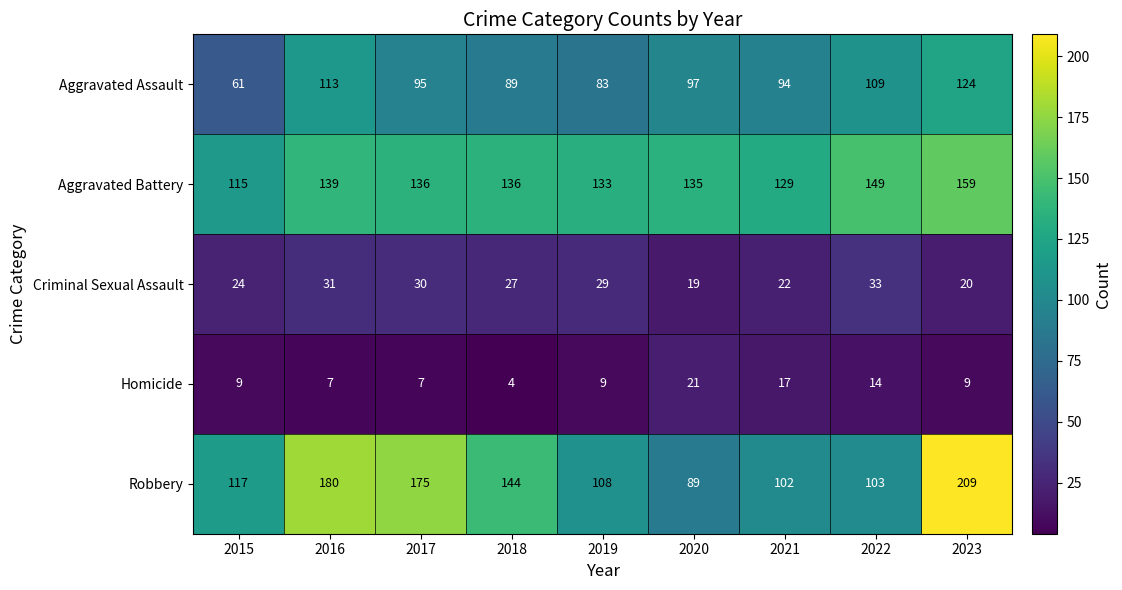

Where is Robbery nearest to the value 149?

2018